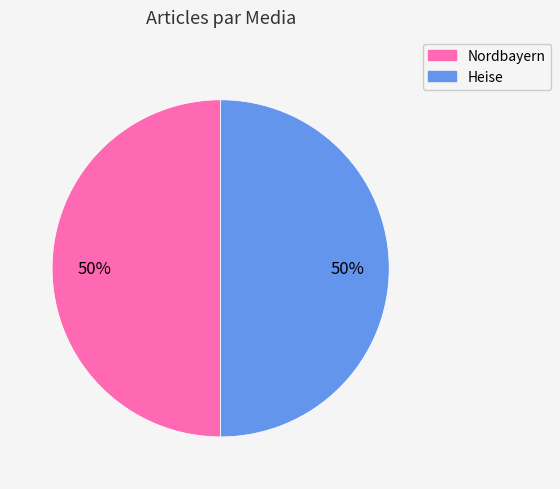

To the nearest percent, what is the average slice percentage?

50%